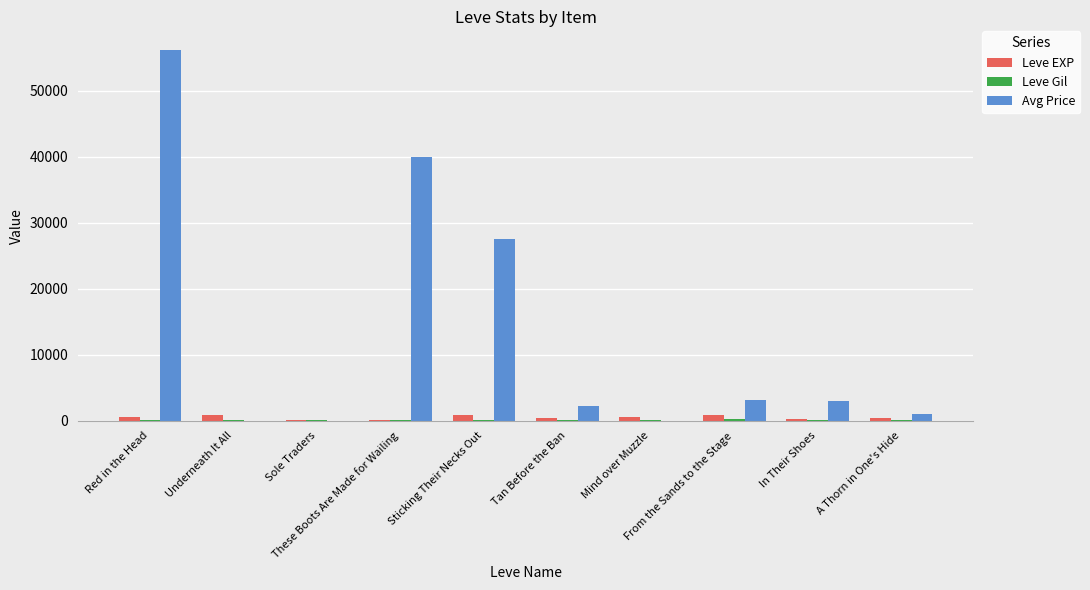

Which series has the largest total across all categories?

Avg Price